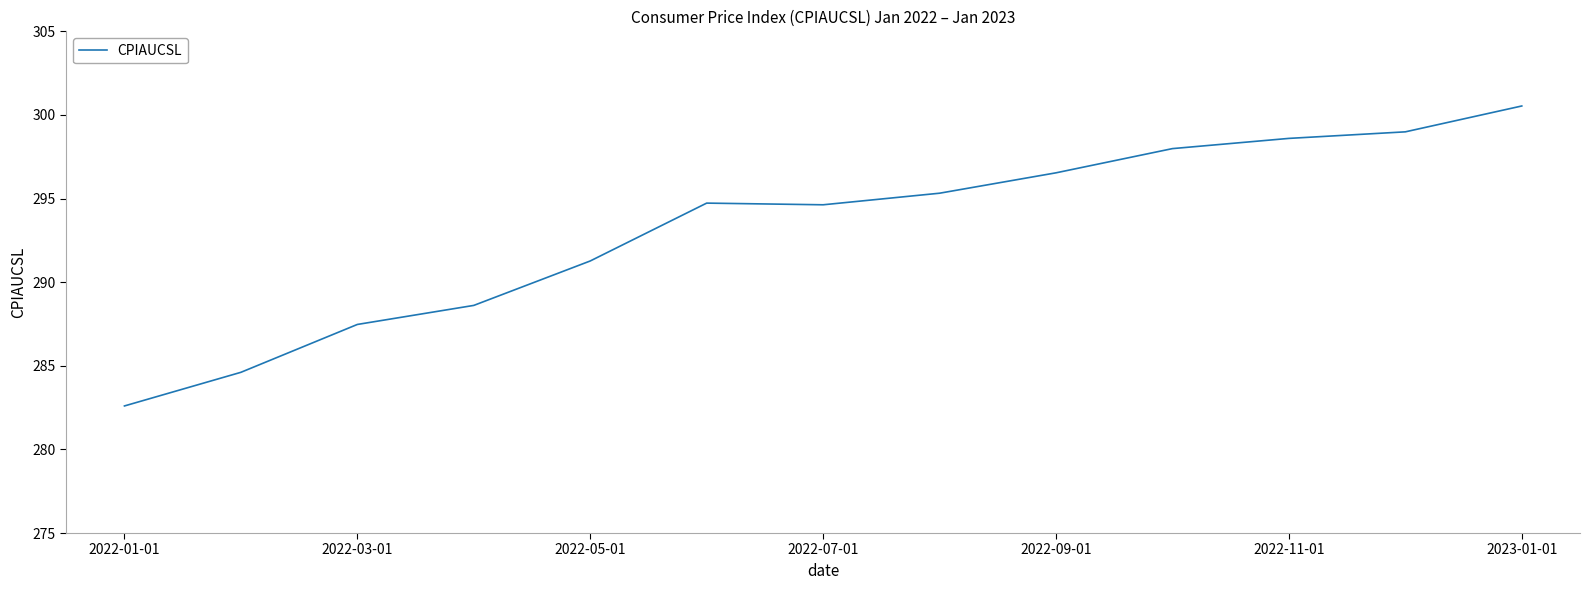

What is the difference between the maximum and minimum values?

17.9